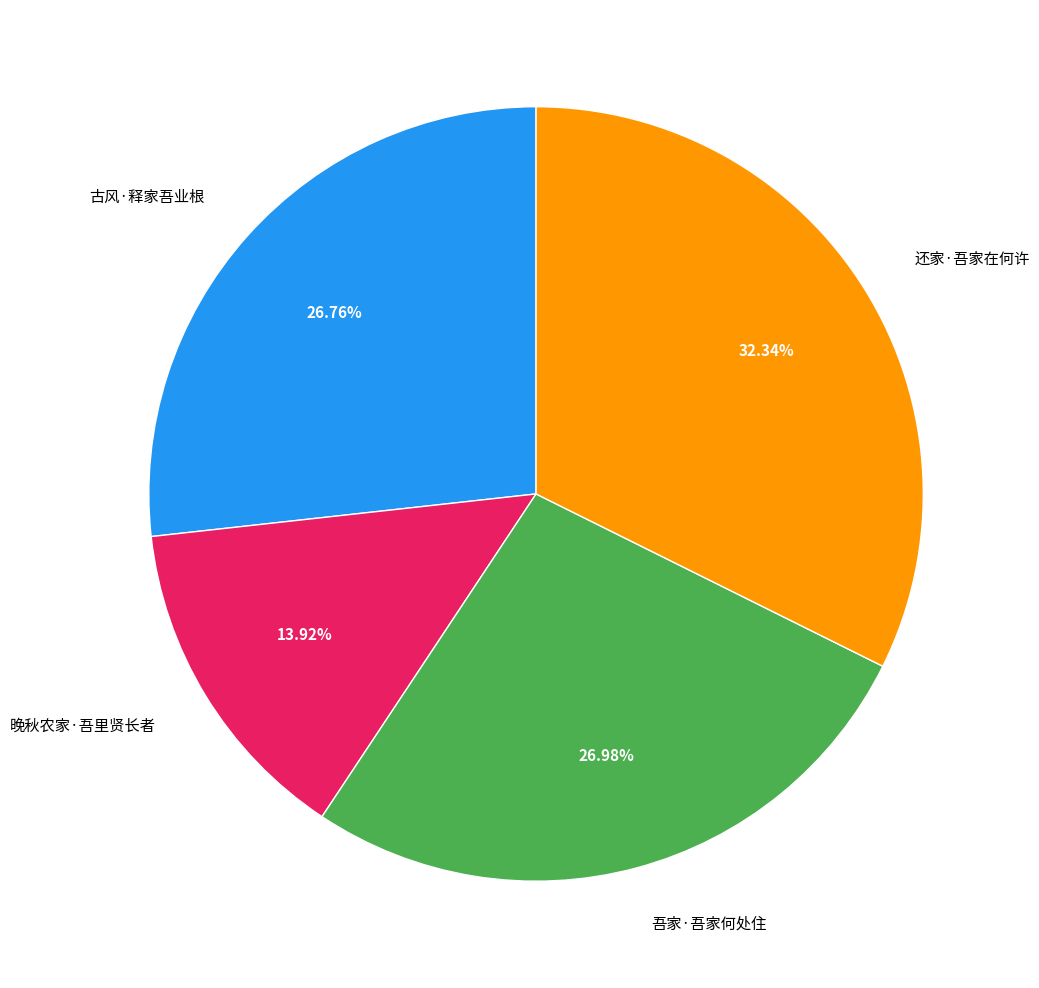

To the nearest percent, what is the difference between the 还家·吾家在何许 and 晚秋农家·吾里贤长者 slice percentages?

18%